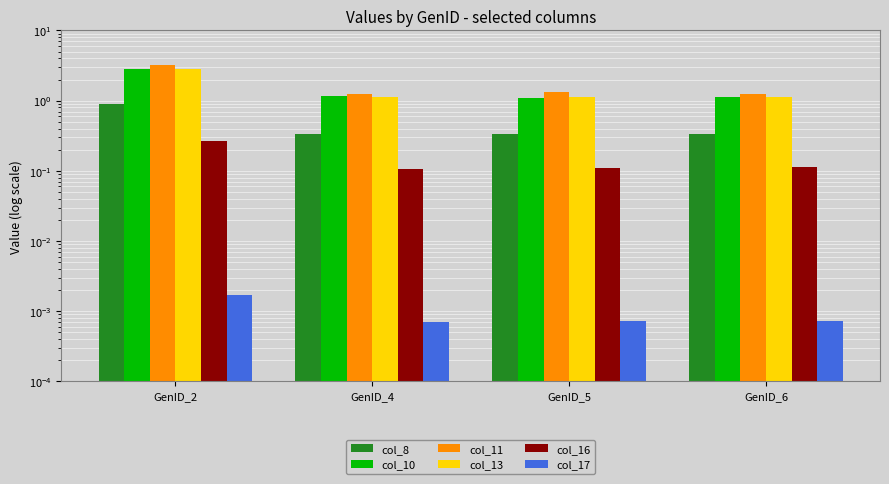

What is the spread (max minus min) of values at GenID_5?

1.3